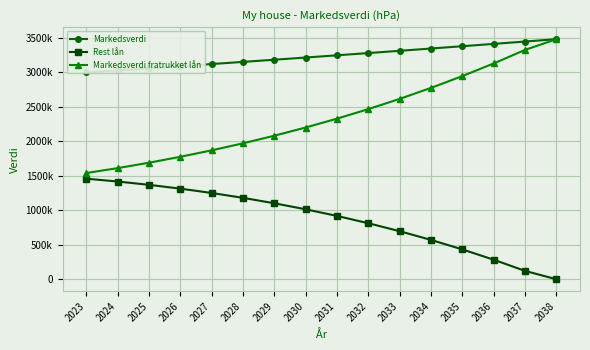

Which series has the largest range (max minus min)?

Markedsverdi fratrukket lån